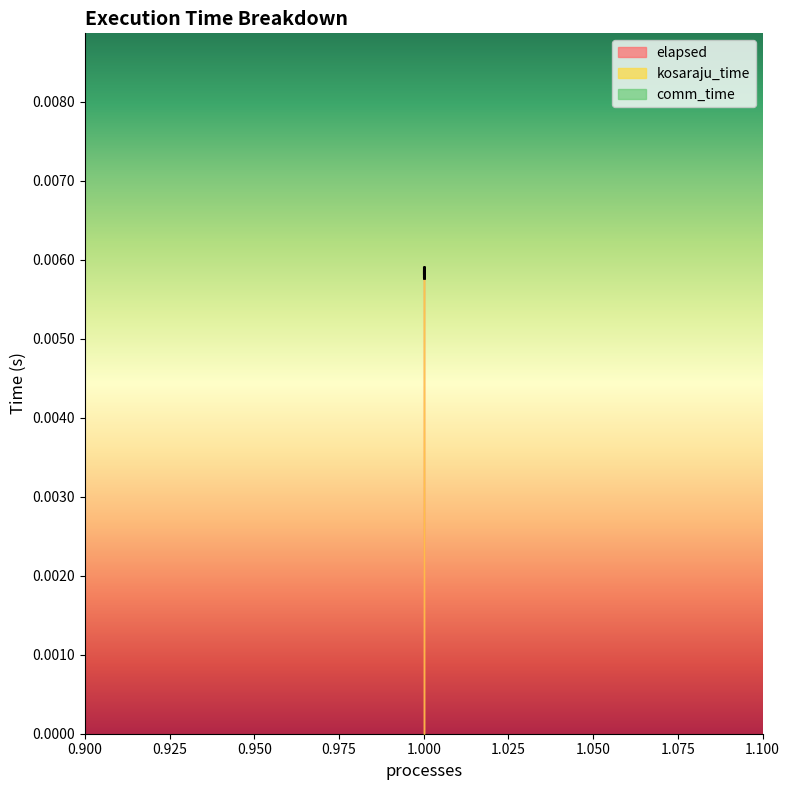

True or false: elapsed and kosaraju_time intersect in this chart.

False